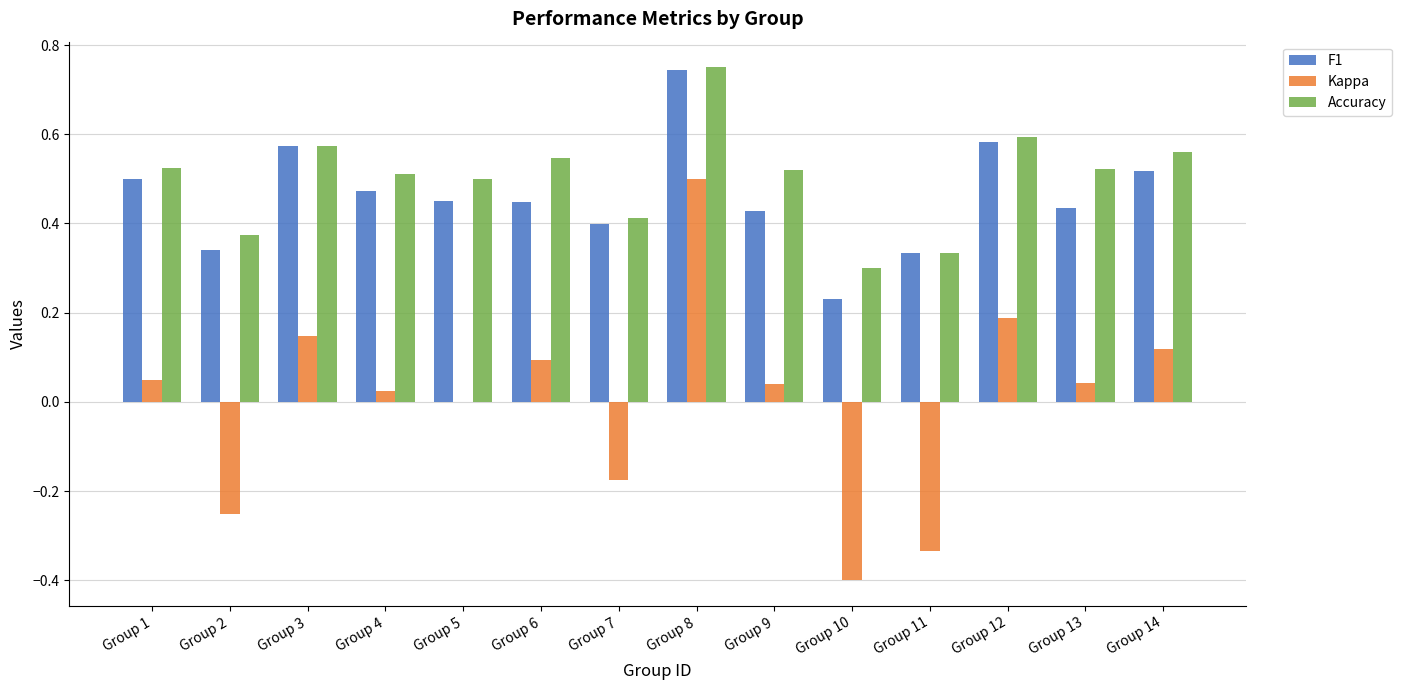

Between Group 10 and Group 11, which series saw the biggest shift?

F1